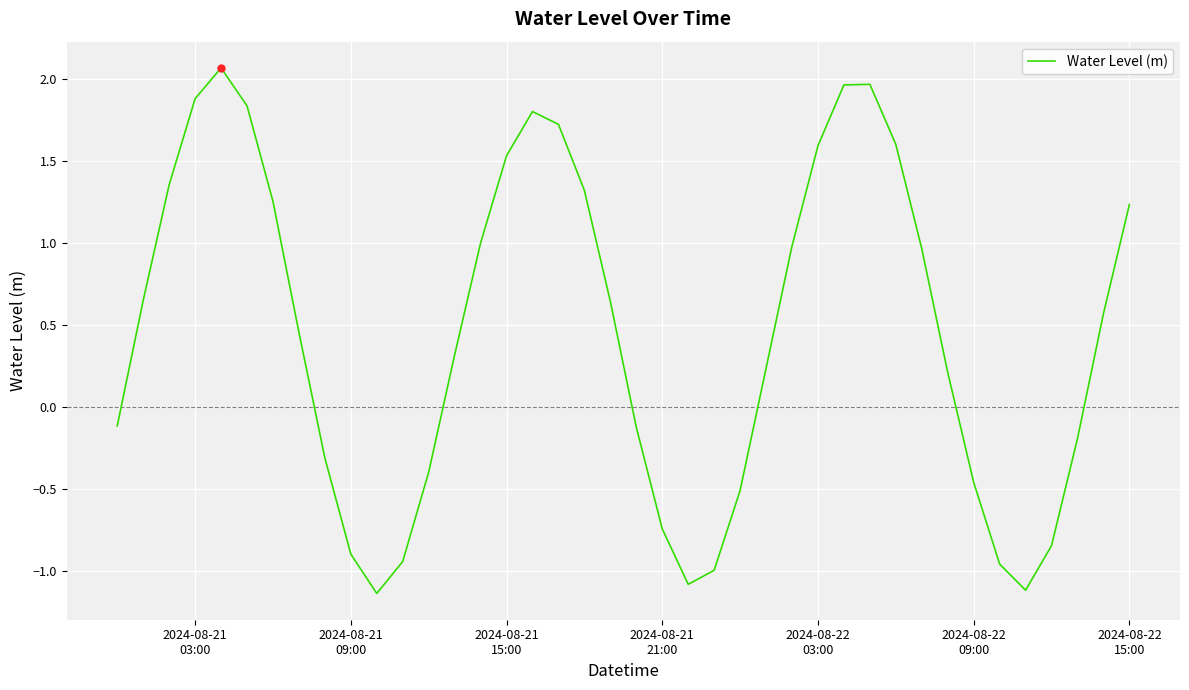

What is the difference between the maximum and minimum values?

3.2